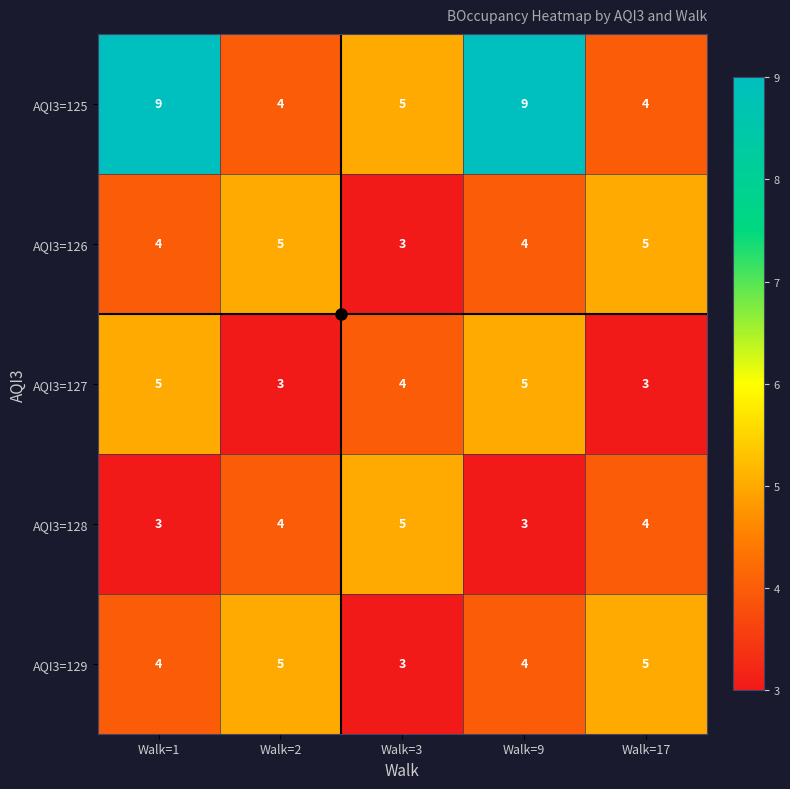

Is the value of AQI3=126 at Walk=17 greater than the value of AQI3=127 at Walk=2?

Yes